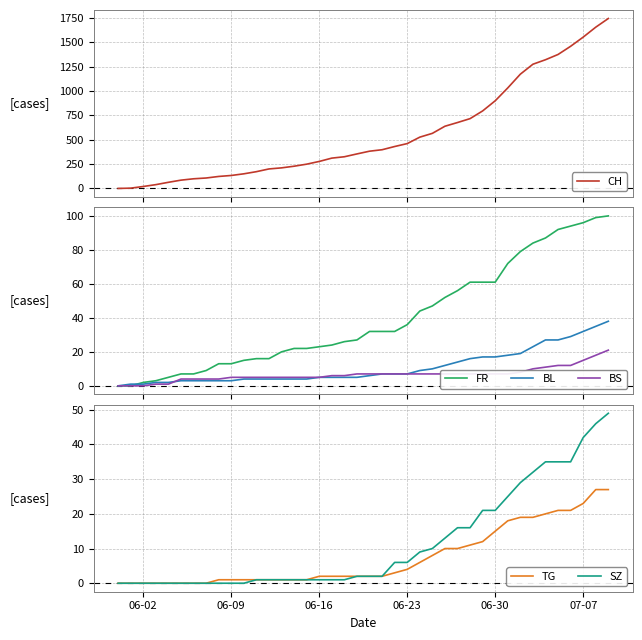

What is the value of the BL point at the 12th from the left?

4